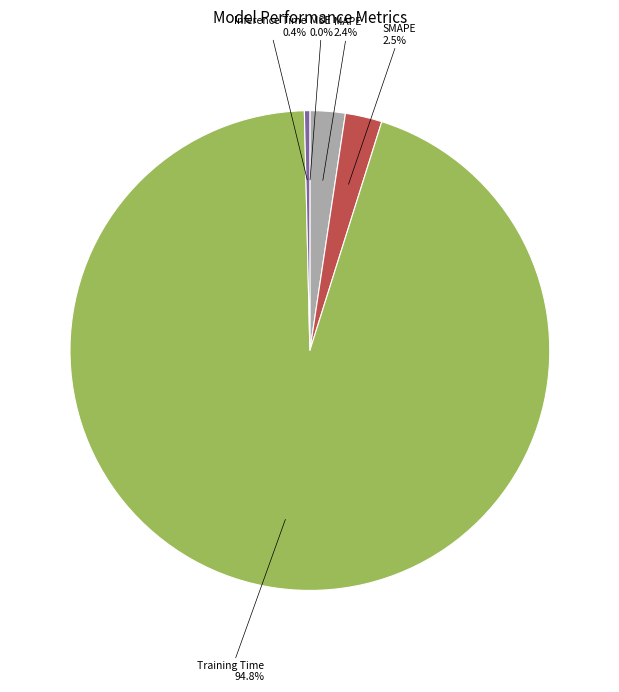

Between SMAPE and Inference Time, which is larger?

SMAPE